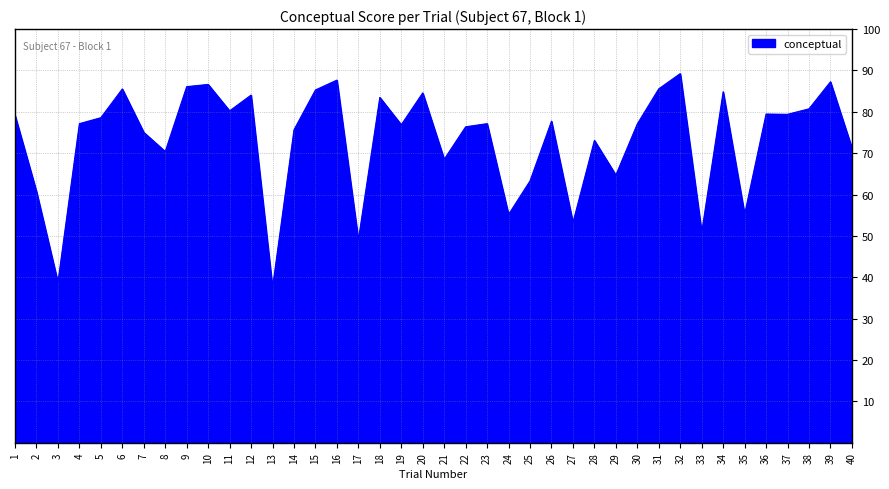

Is it true that the value at 38 is 80.7?

True